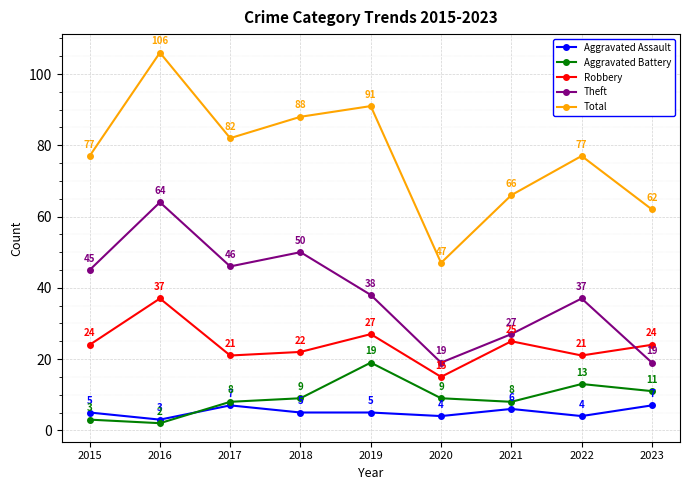

The value of Theft at 2023 is 19. True or false?

True